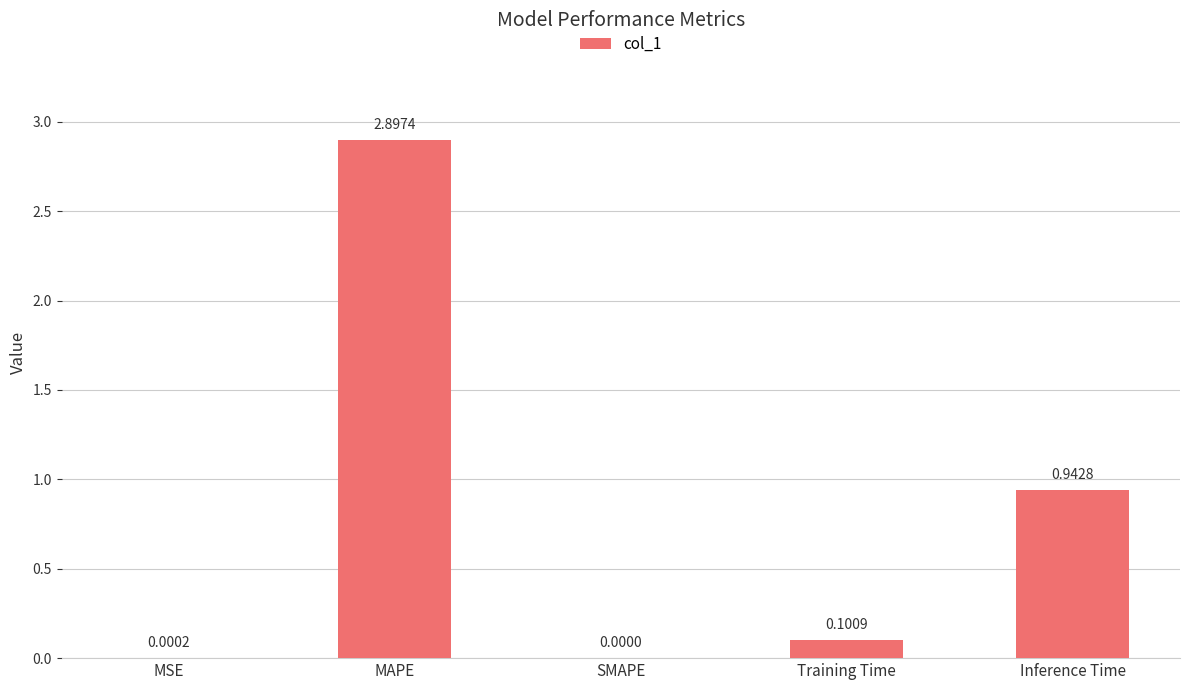

What is the change in value from SMAPE to Training Time?

+0.1